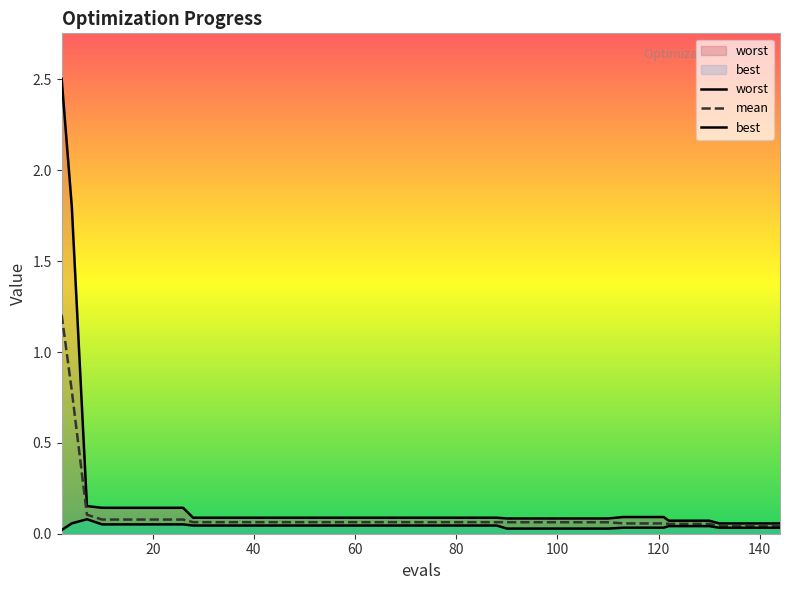

How many data points does each series have?

40